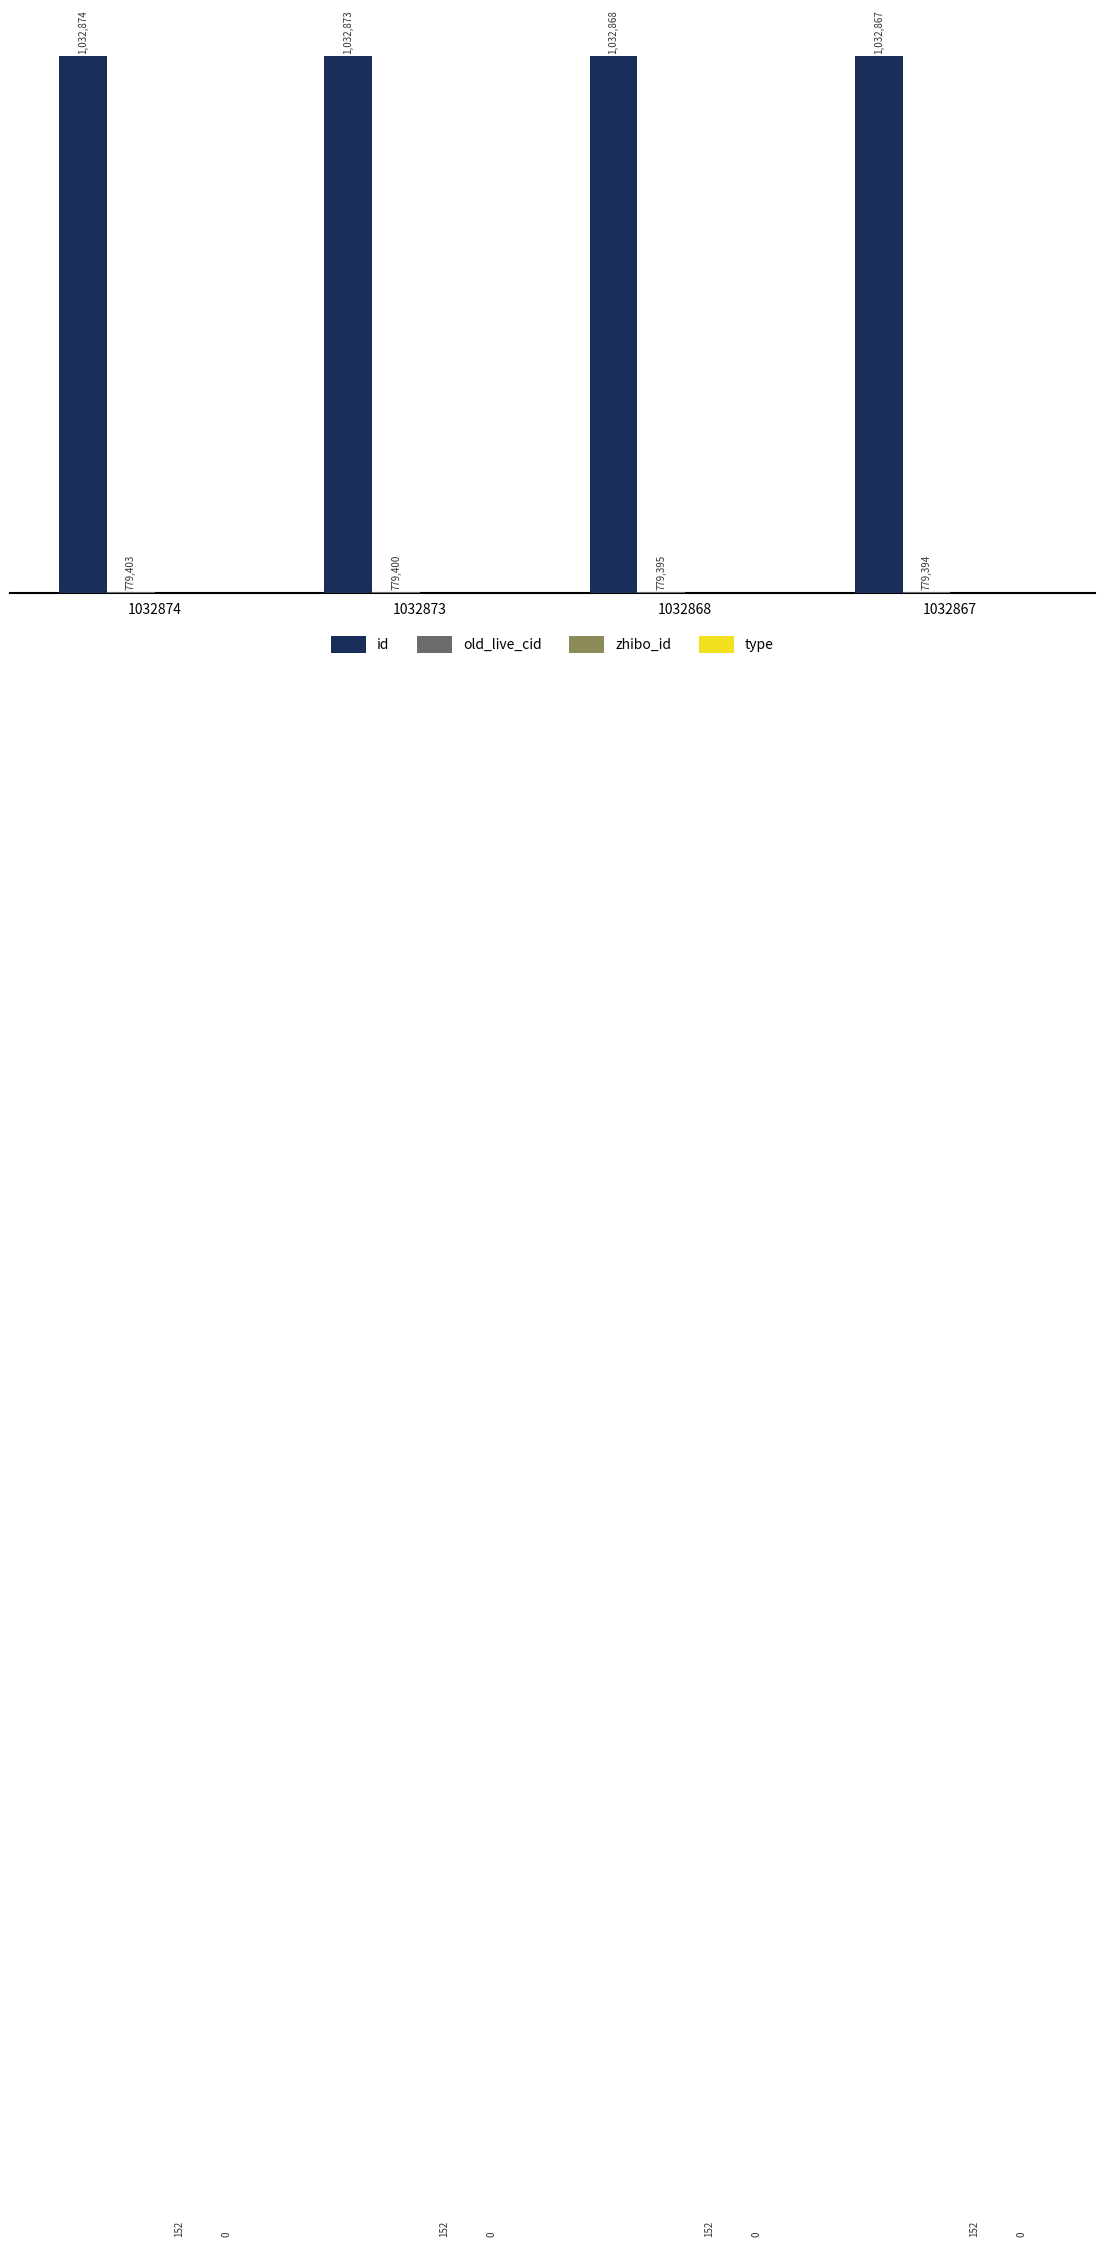

Read the id value at 1032868.

1032868